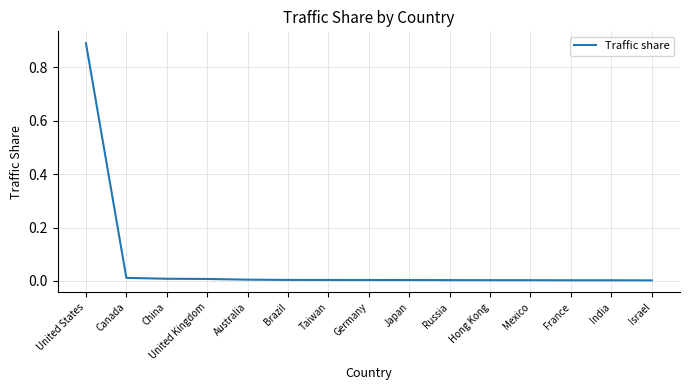

What is the difference between the maximum and minimum values?

0.9